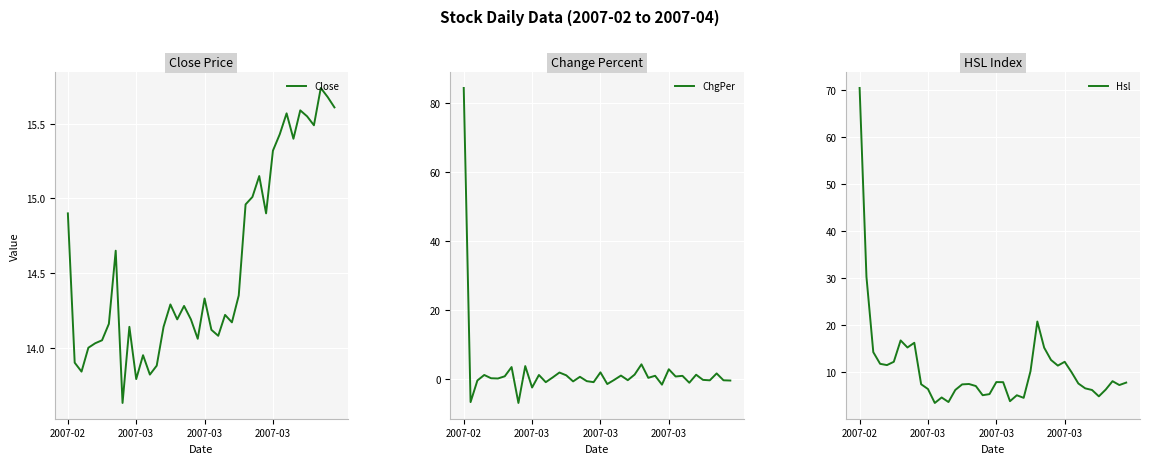

What is the difference between the highest and lowest values at 2007-03?

16.3